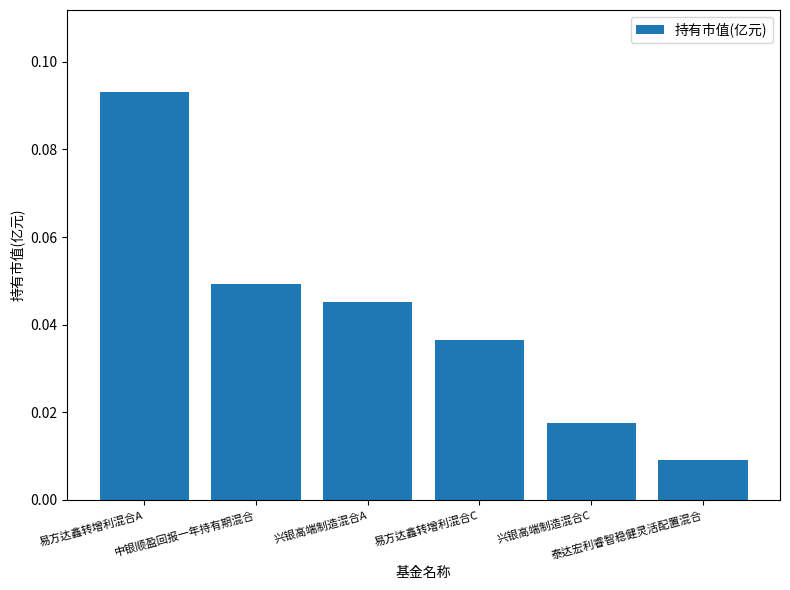

Does the chart contain stacked bars?

No